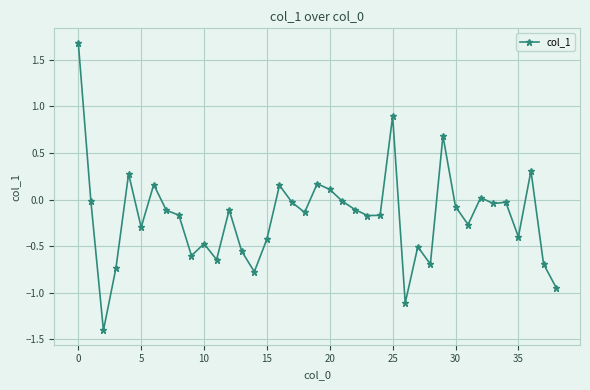

How many series are shown in this chart?

1